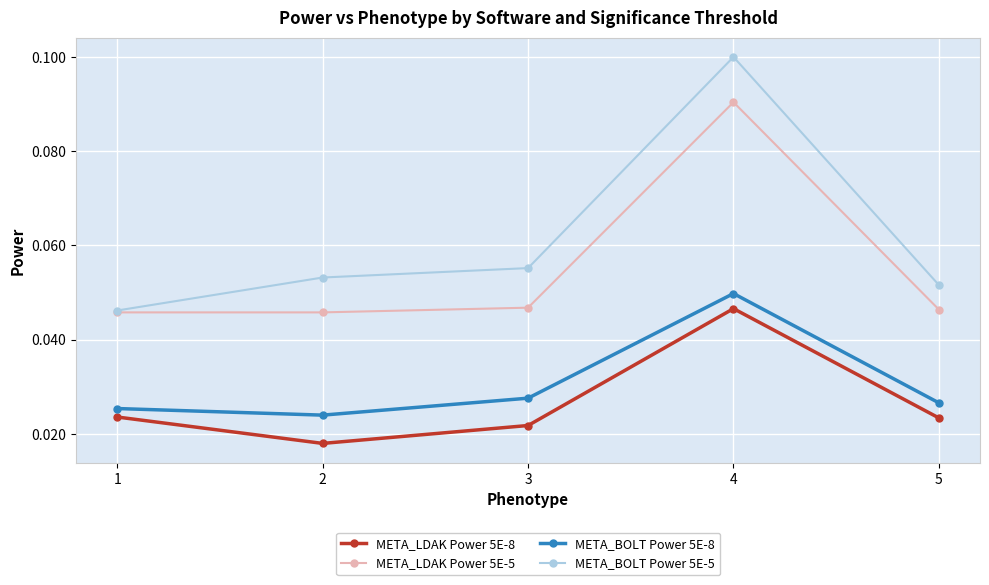

Is this an area chart (filled region under the line)?

No